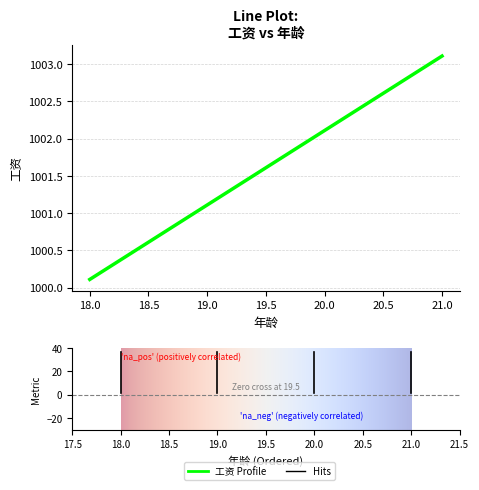

The value at 21.0 is 1003.1. True or false?

True